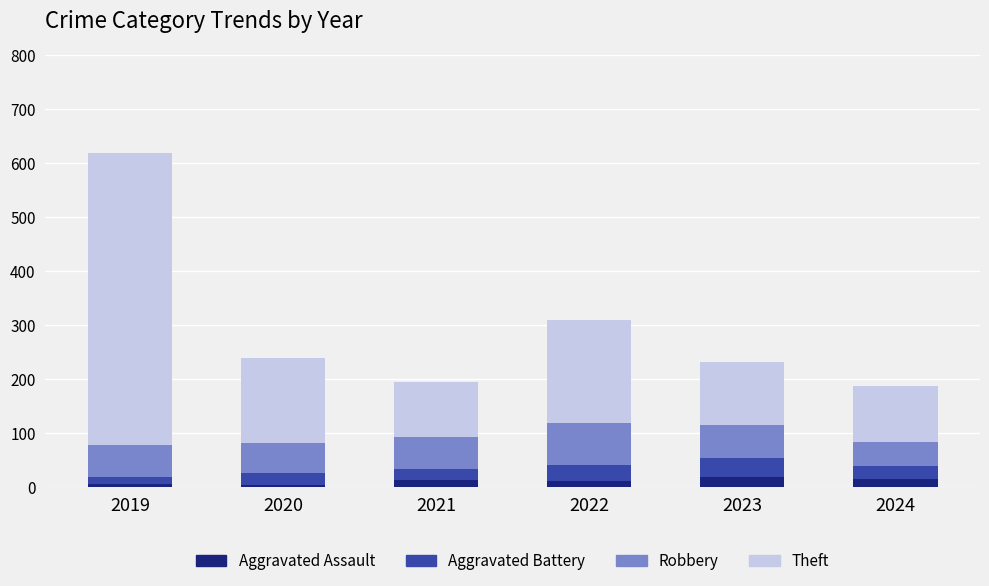

At which category is the sum across all series the highest?

2019